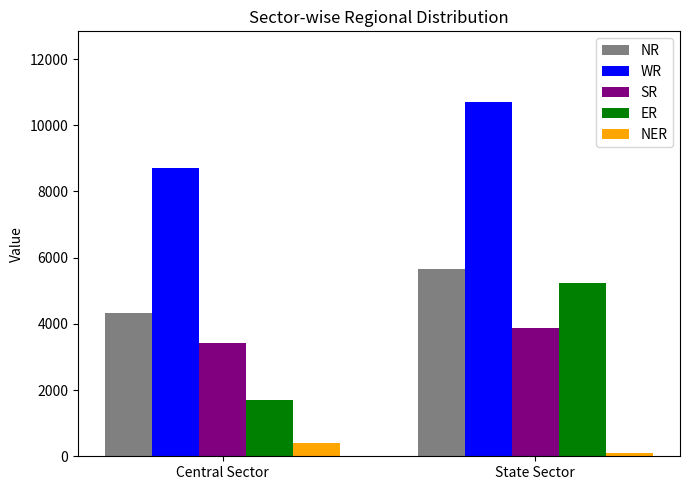

At which label is NR closest to 4998?

Central Sector